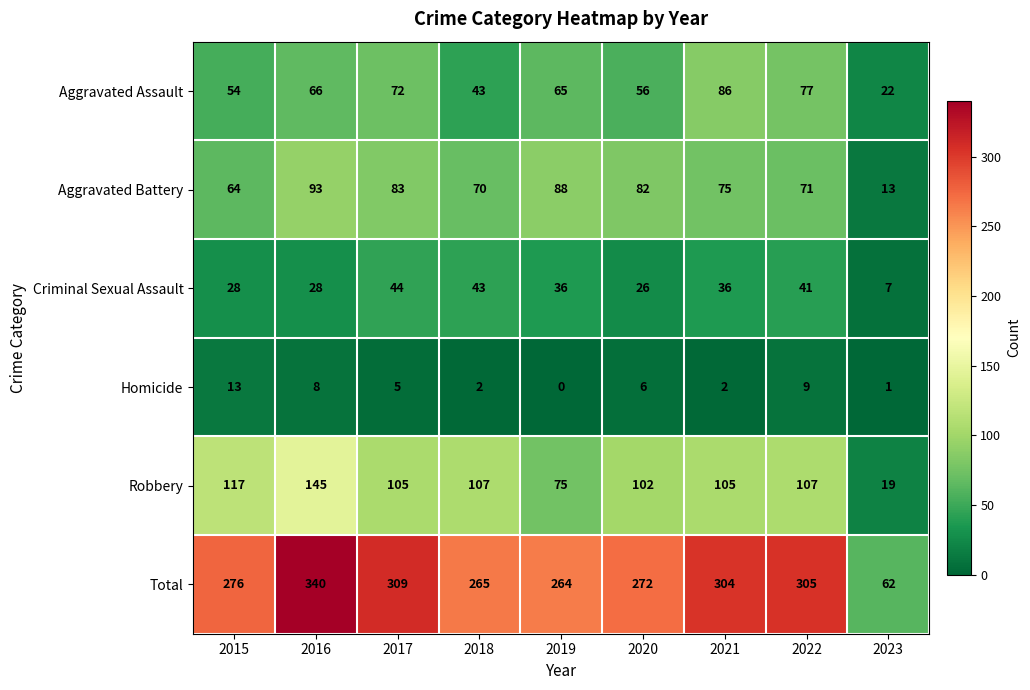

At 2016, list the series in order from smallest to largest.

Homicide, Criminal Sexual Assault, Aggravated Assault, Aggravated Battery, Robbery, Total